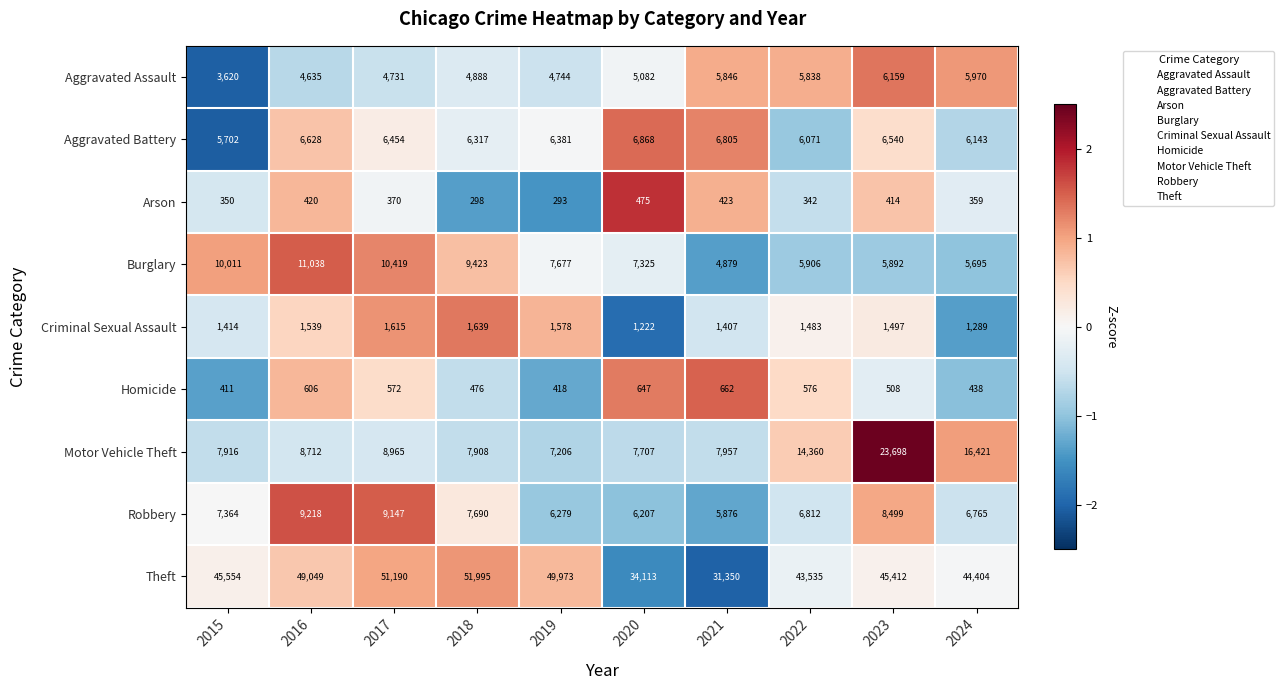

How many distinct data groups are displayed?

9